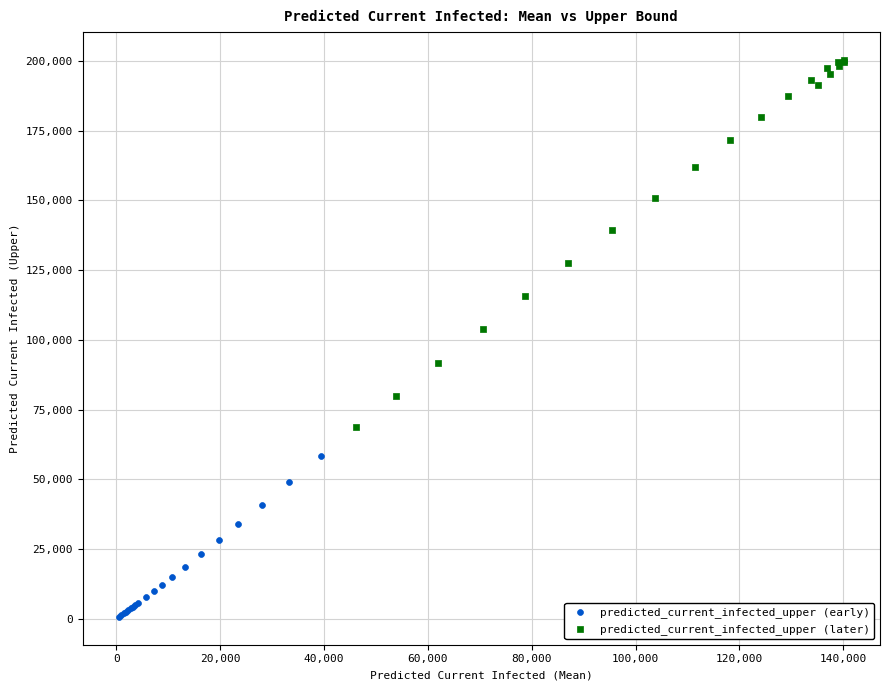

Which series contains the lowest Y value?

predicted_current_infected_upper (early)